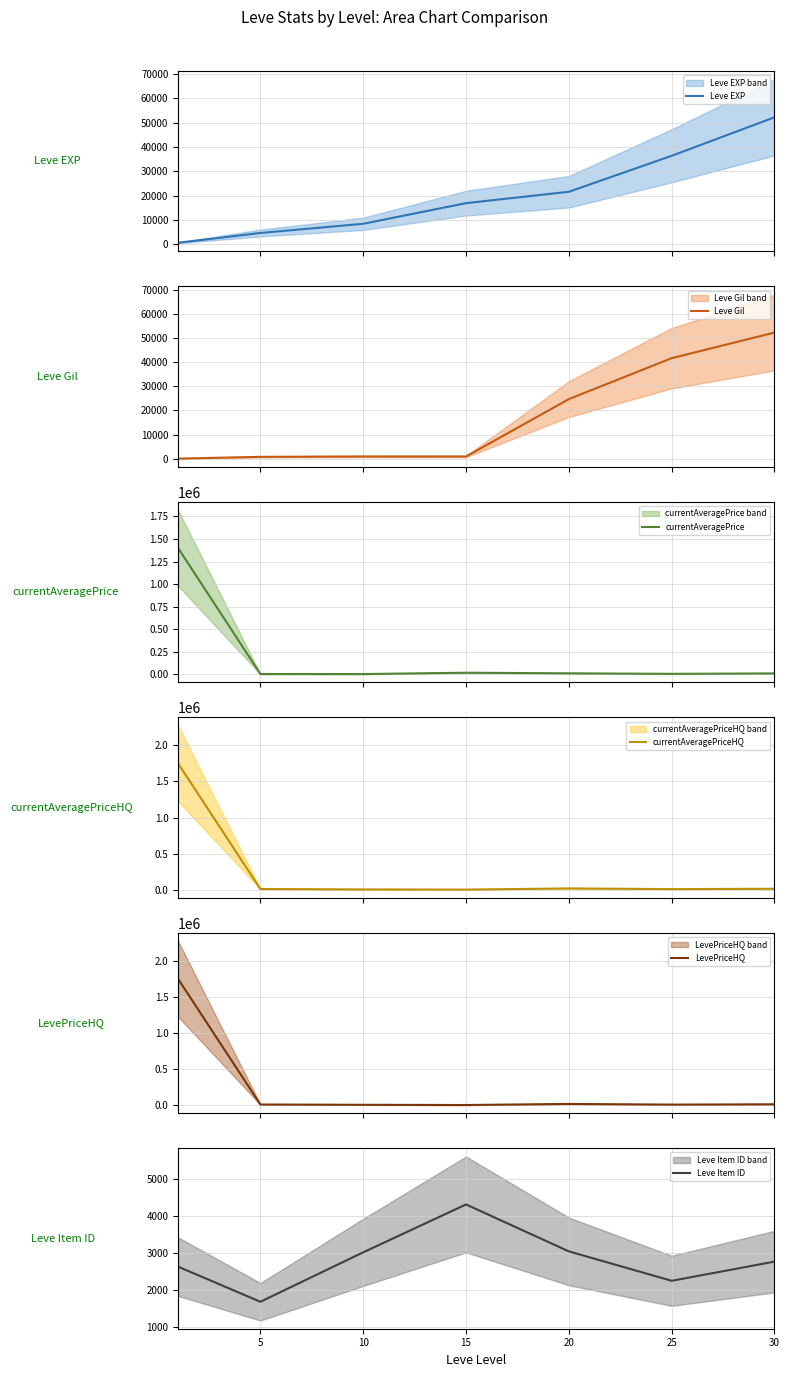

In currentAveragePrice, how many points are higher than both neighbors (excluding endpoints)?

1